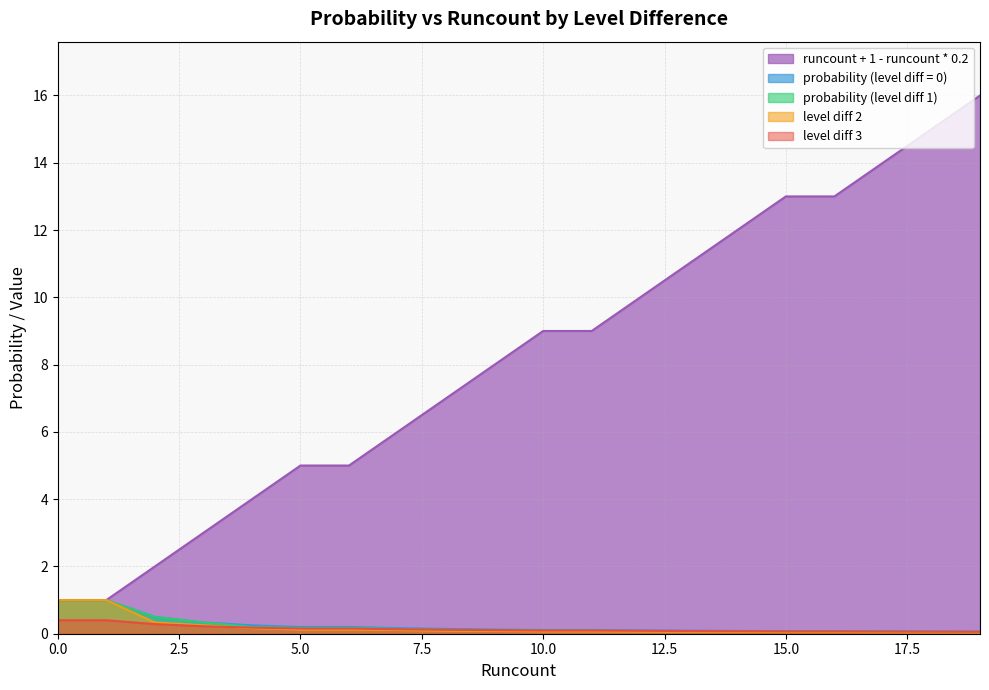

True or false: runcount + 1 - runcount * 0.2 has more than 2 points higher than both neighbors.

False